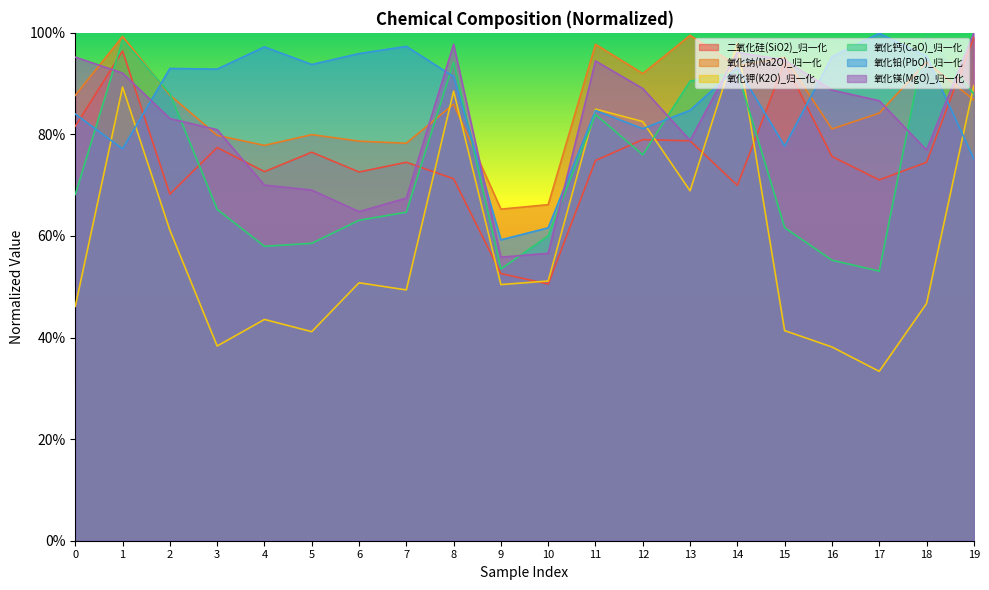

Which series has the largest total across all categories?

氧化铅(PbO)_归一化